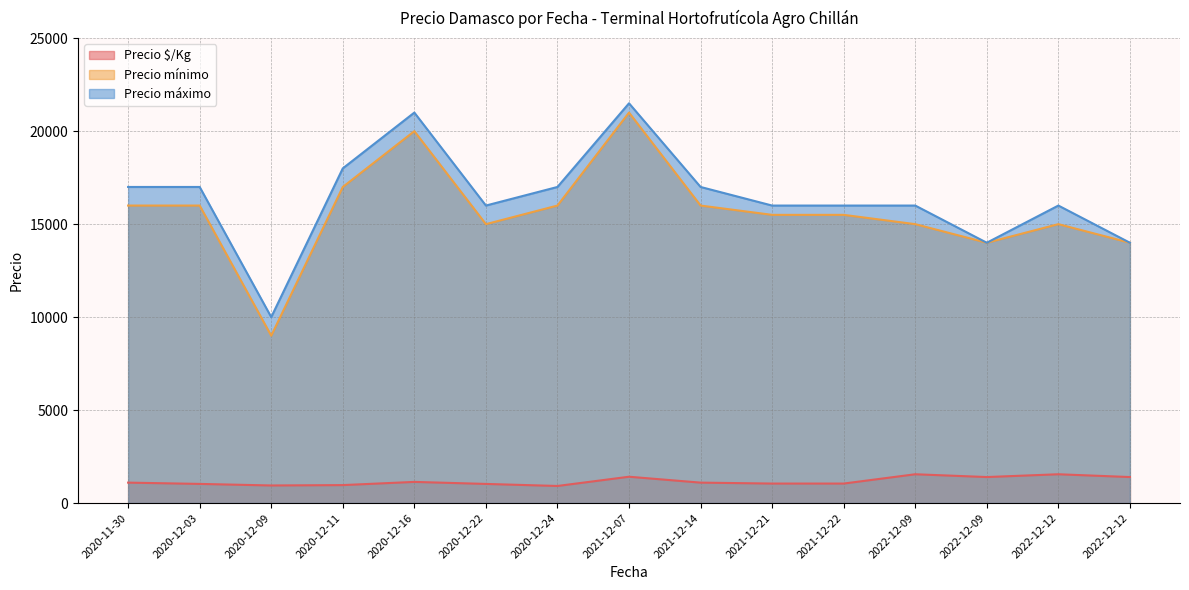

True or false: Precio máximo and Precio $/Kg cross at least once.

False